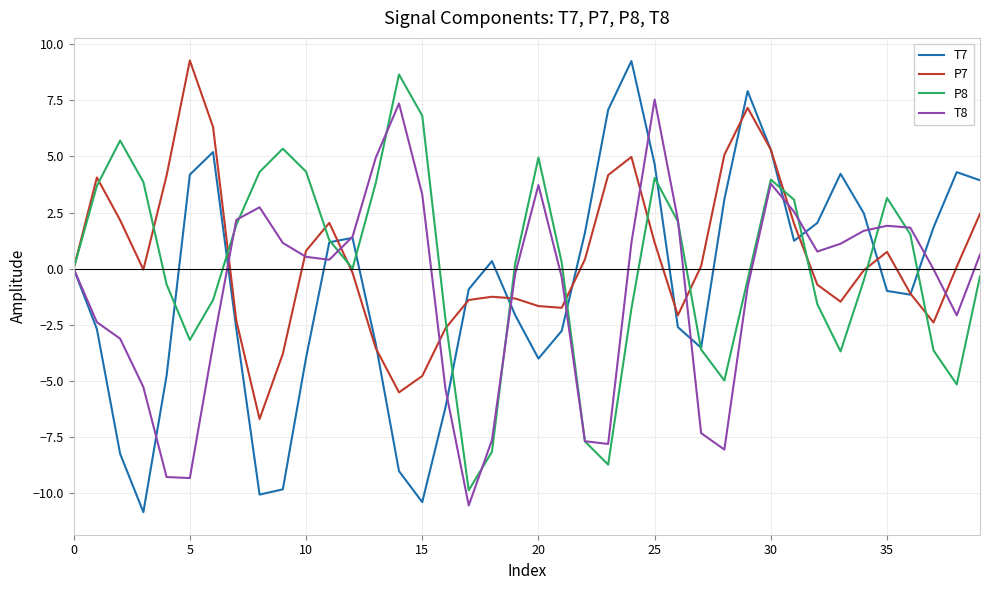

What is the minimum value shown in the chart?

-10.8